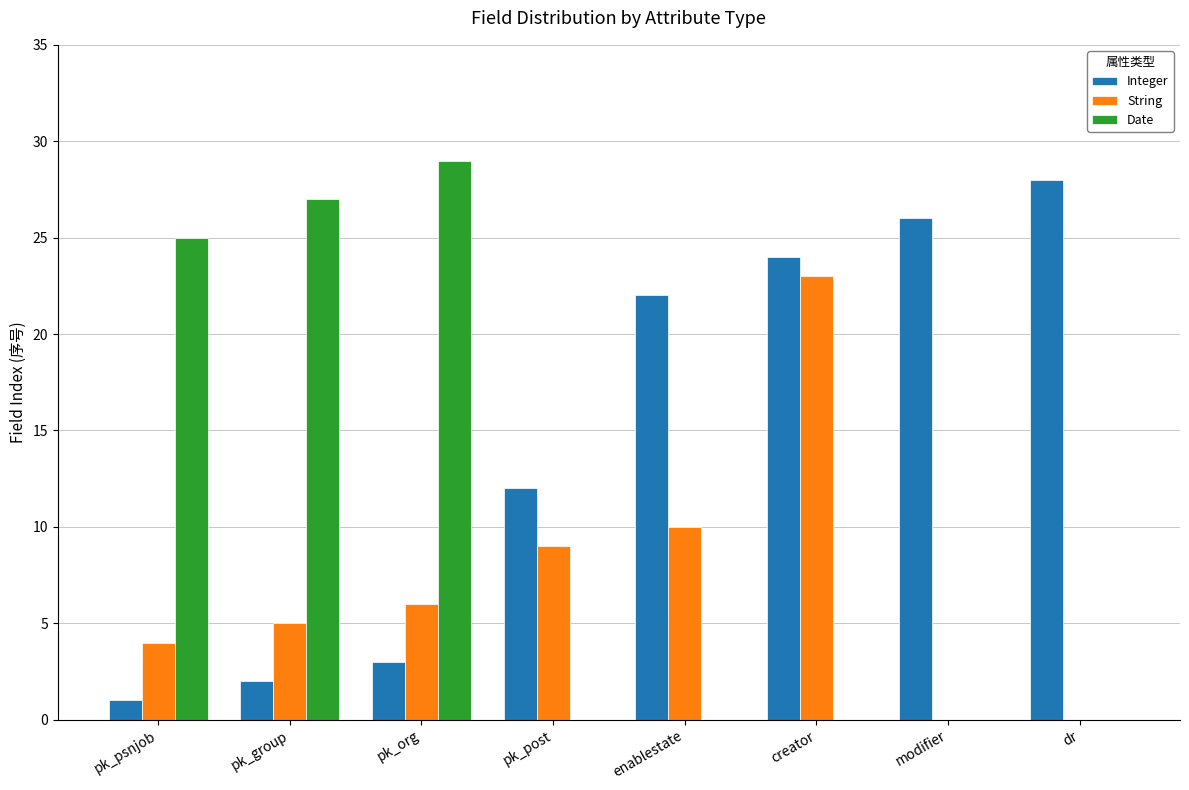

Where is String nearest to the value 11?

enablestate